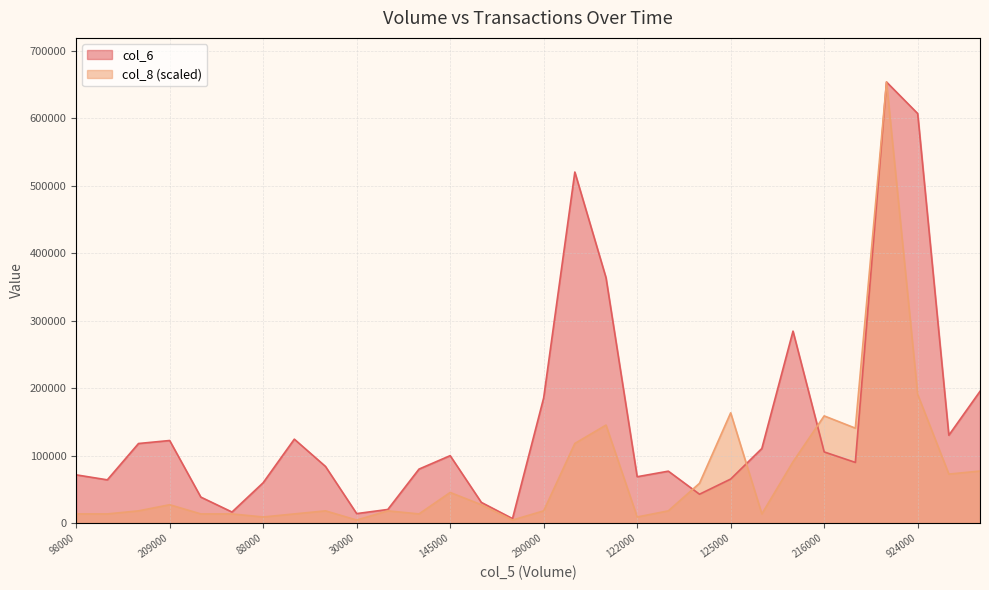

How many interior local peaks does the col_8 series have?

8